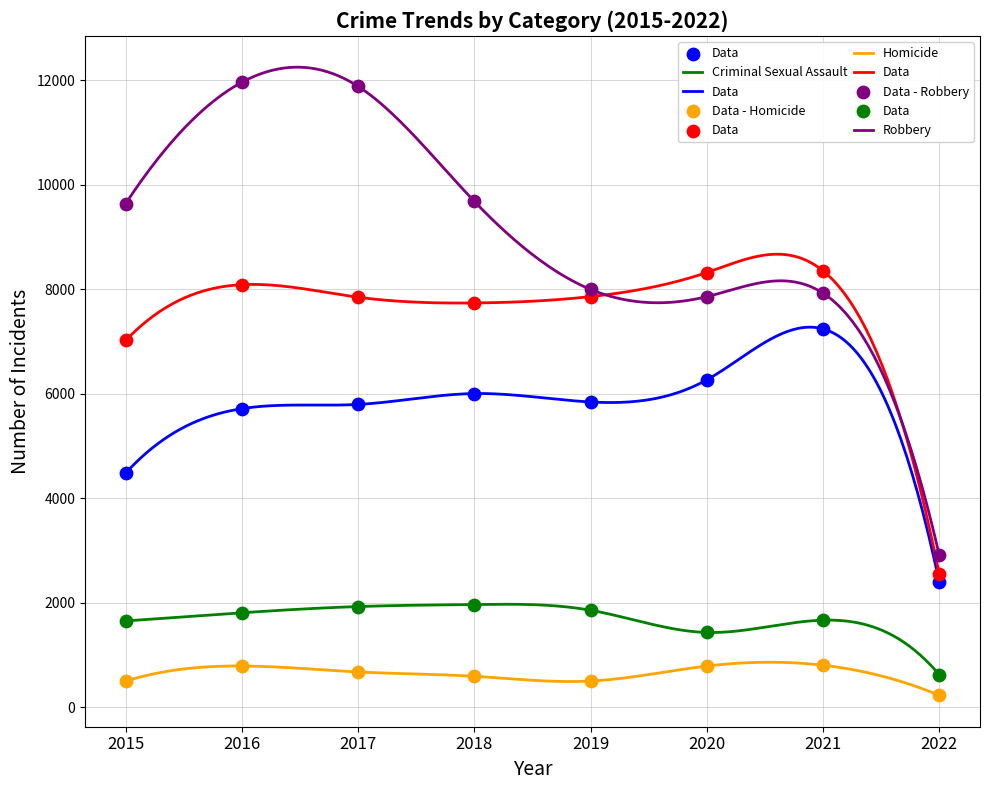

What is the total value across all series at 2018?

25967